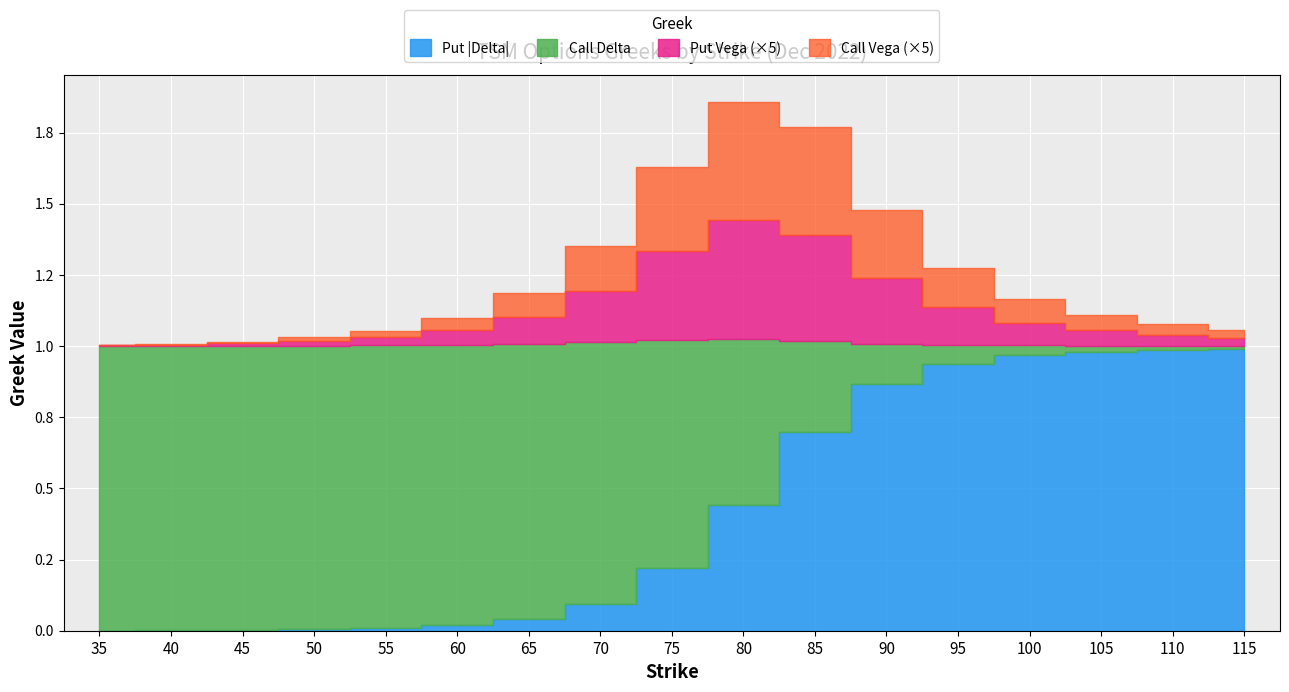

Between 75 and 95, which series saw the biggest shift?

Call Delta